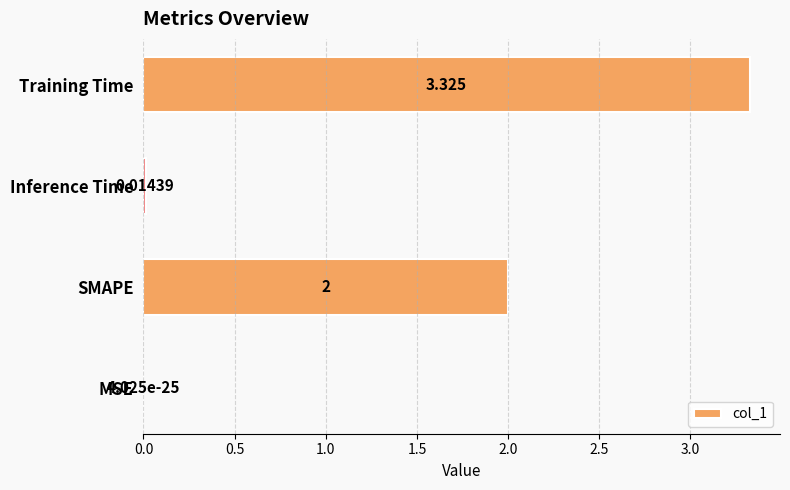

How many series are shown in this chart?

1